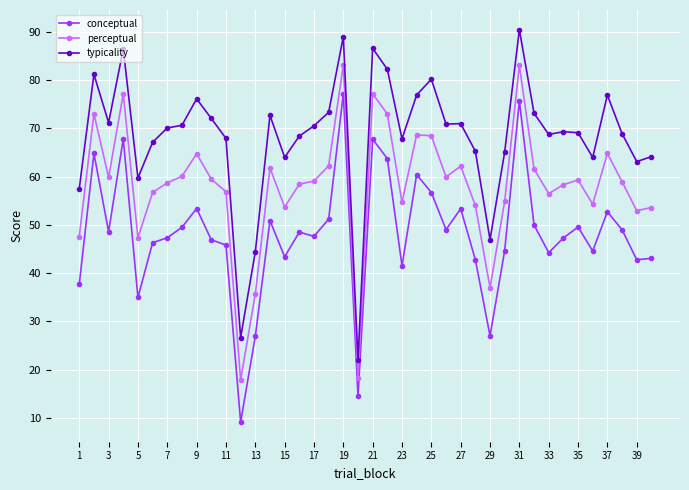

True or false: typicality has more than 1 interior local peaks.

True